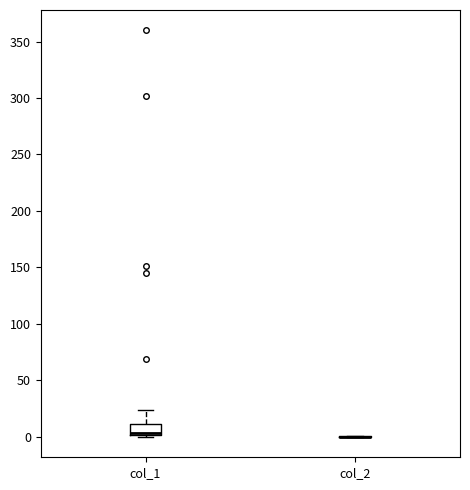

Reading left to right, read every box against the y-axis: the position of its median line, the range the box covers, and the ends of its whiskers. The values are not printed on the chart, so give them approximately, as read against the axis.

col_1: median 5, box 0 to 10, whiskers 0 to 25
col_2: box collapsed to a line at 0, whiskers 0 to 0